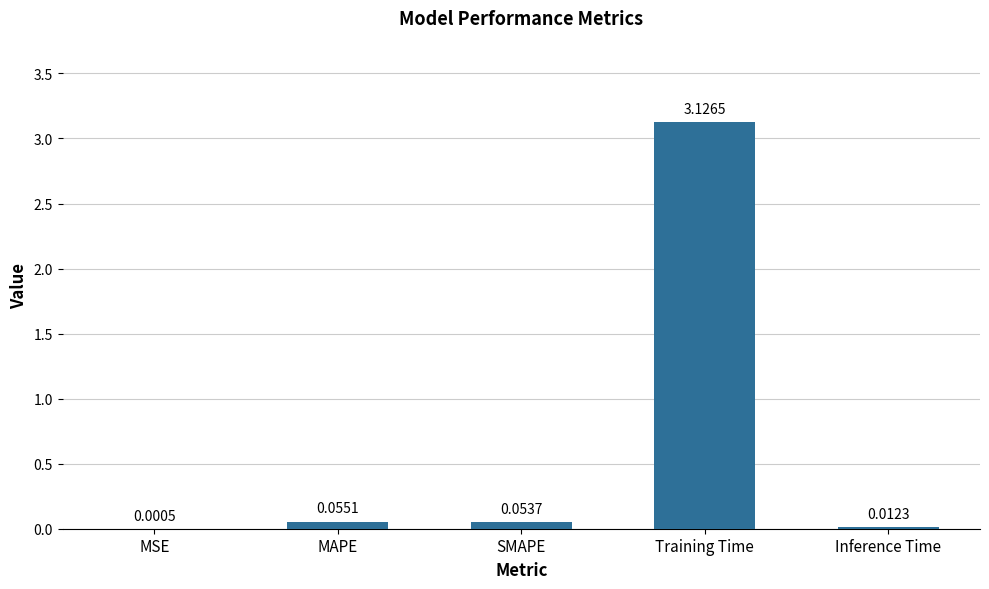

At which label is the value closest to 1?

MAPE